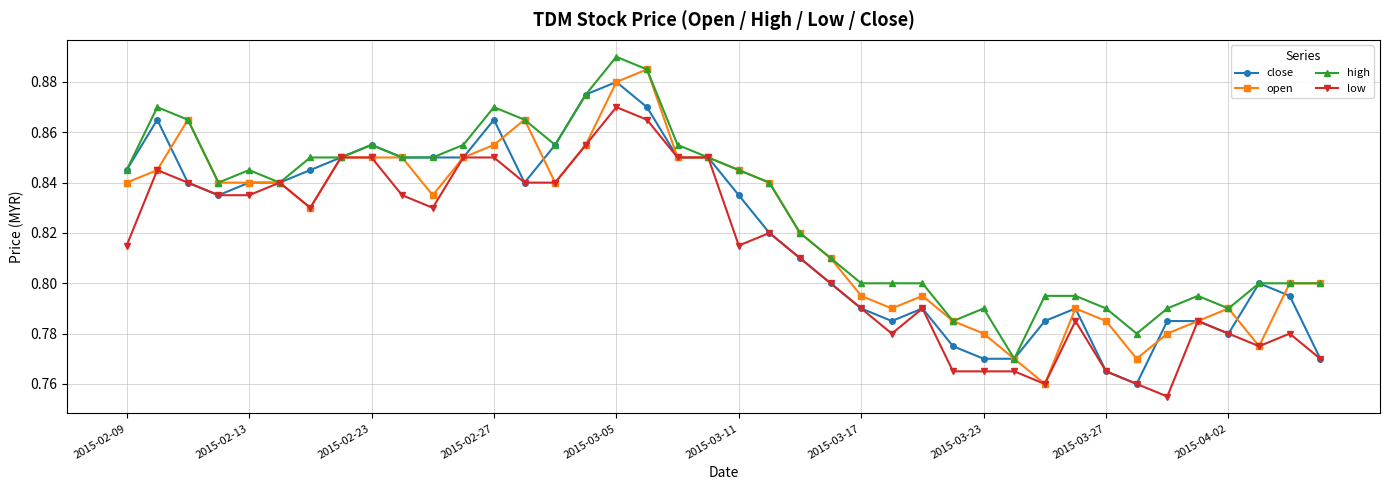

True or false: high has more than 2 points higher than both neighbors.

True